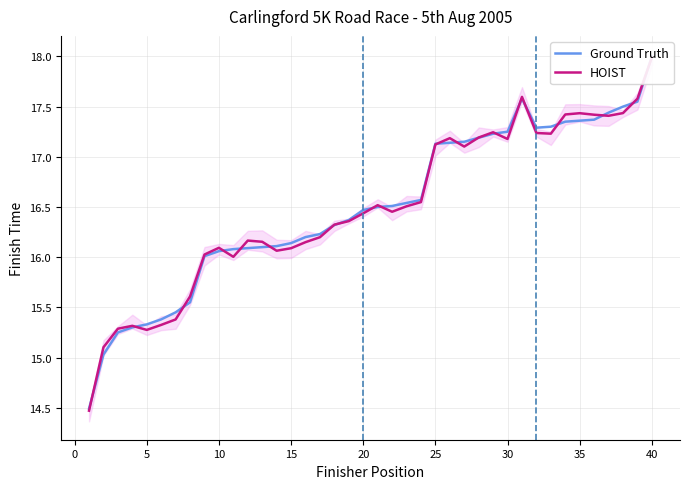

How many series are shown in this chart?

2